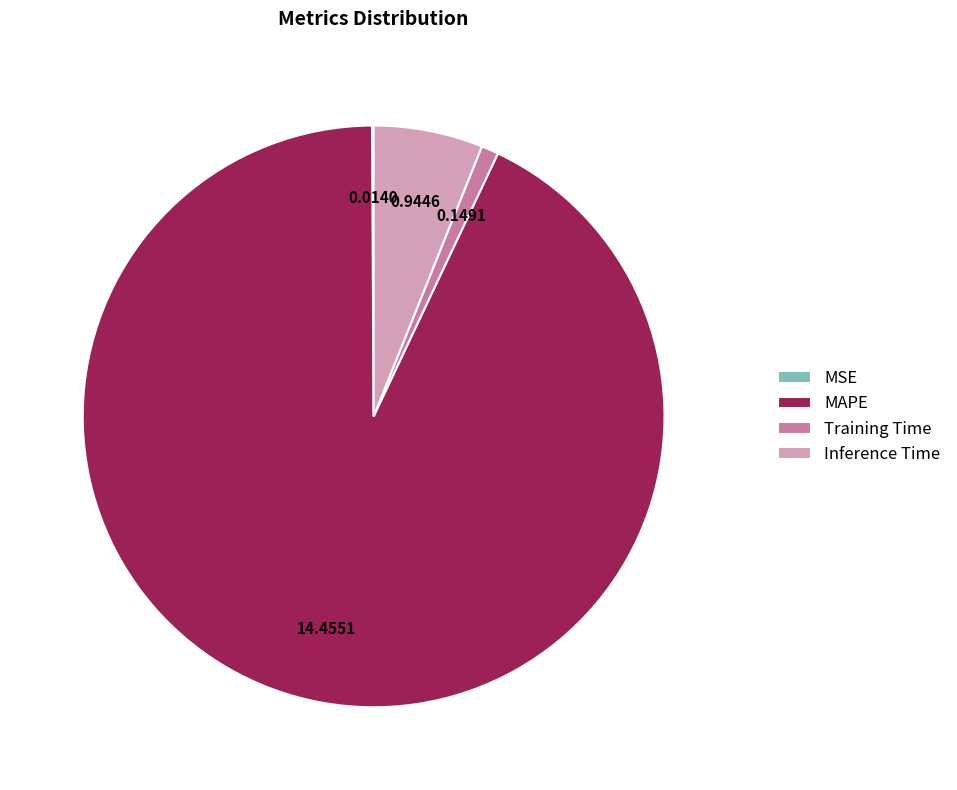

Do Inference Time and Training Time together represent more than half of the pie?

No